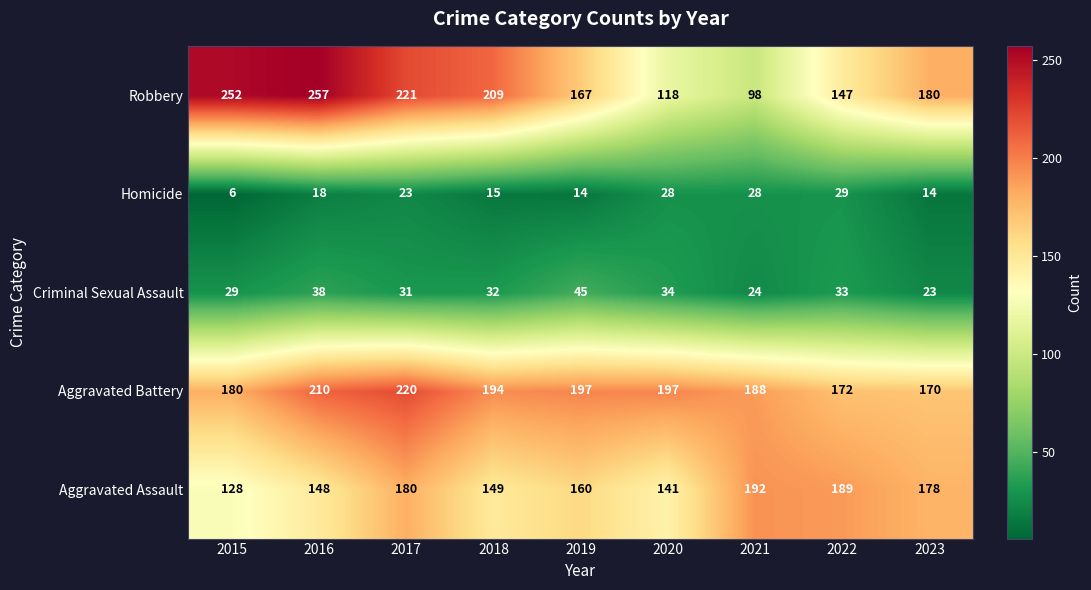

How many data points does each series have?

9